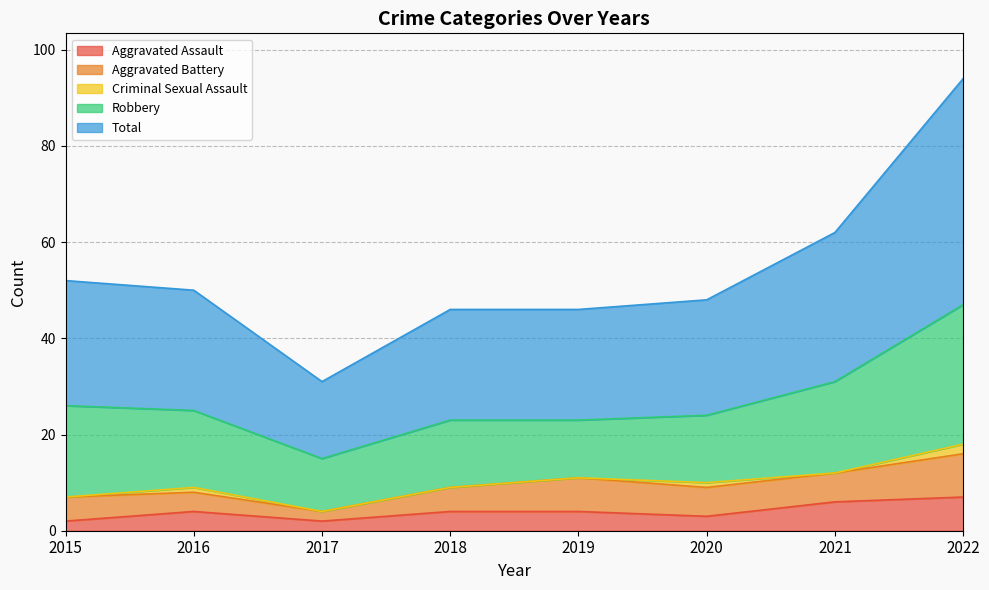

What are all the series names shown in the legend?

Aggravated Assault, Aggravated Battery, Criminal Sexual Assault, Robbery, Total